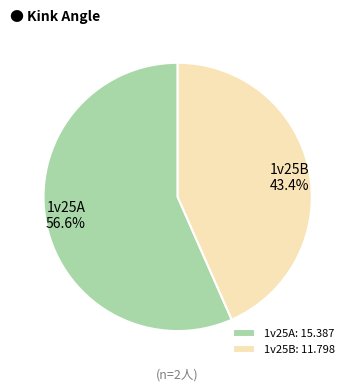

To the nearest percent, what is the difference between the 1v25A and 1v25B slice percentages?

13%